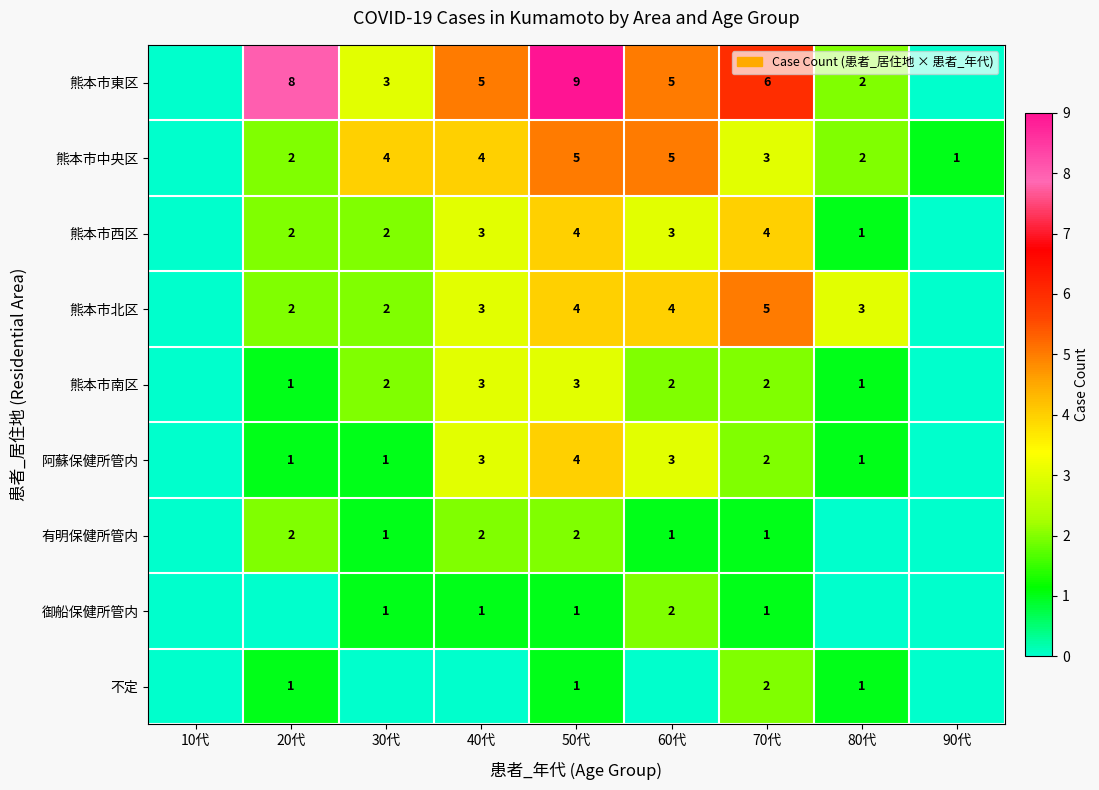

True or false: 熊本市中央区 has a value of 4 at 40代.

True